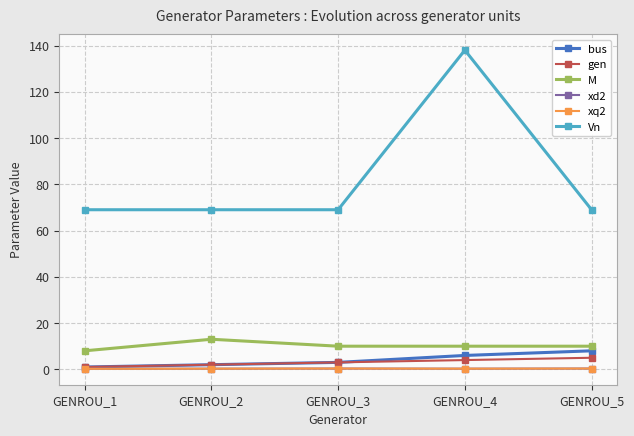

Reading right to left, extract all data points from this chart.

bus: 8.0	6.0	3.0	2.0	1.0
gen: 5.0	4.0	3.0	2.0	1.0
M: 10.0	10.0	10.0	13.0	8.0
xd2: 0.3	0.3	0.3	0.3	0.2
xq2: 0.3	0.3	0.3	0.3	0.2
Vn: 69.0	138.0	69.0	69.0	69.0